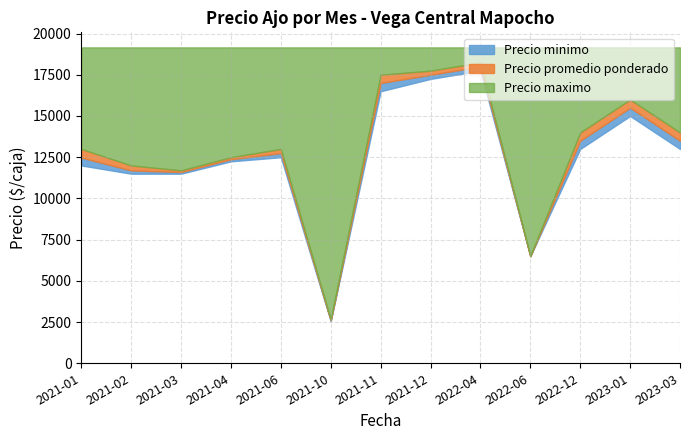

What is the highest value of the Precio minimo series?

18000